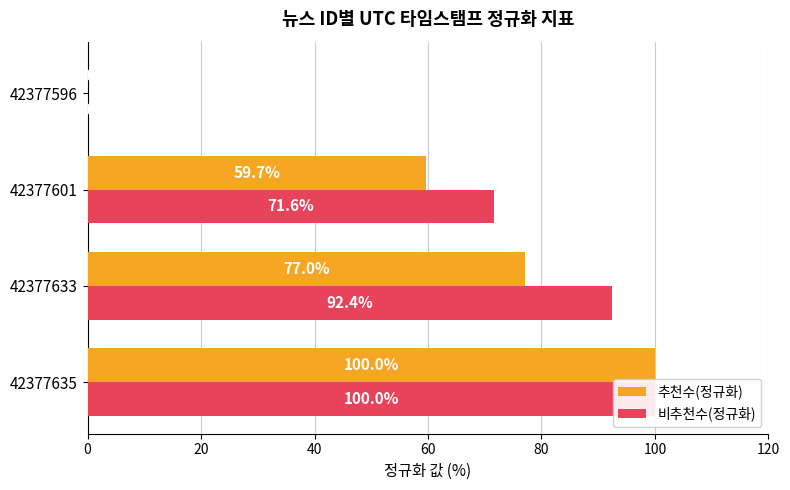

Reading right to left, transcribe all the data shown in this chart.

추천수(정규화): 0.0	59.7	77.0	100.0
비추천수(정규화): 0.0	71.6	92.4	100.0